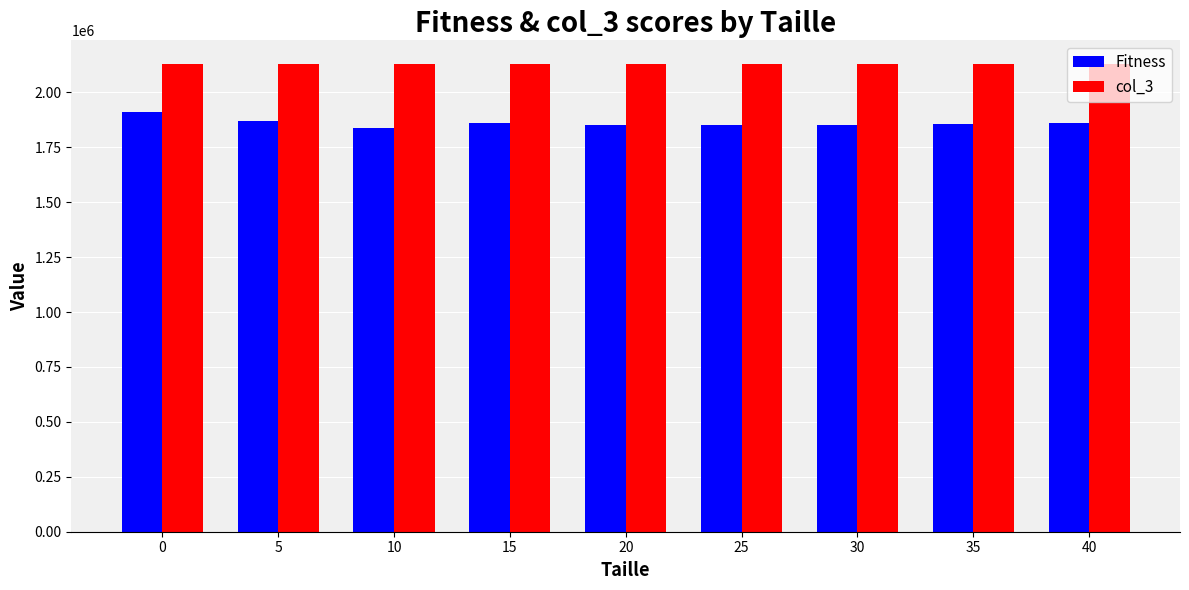

What is the smallest value displayed?

1839346